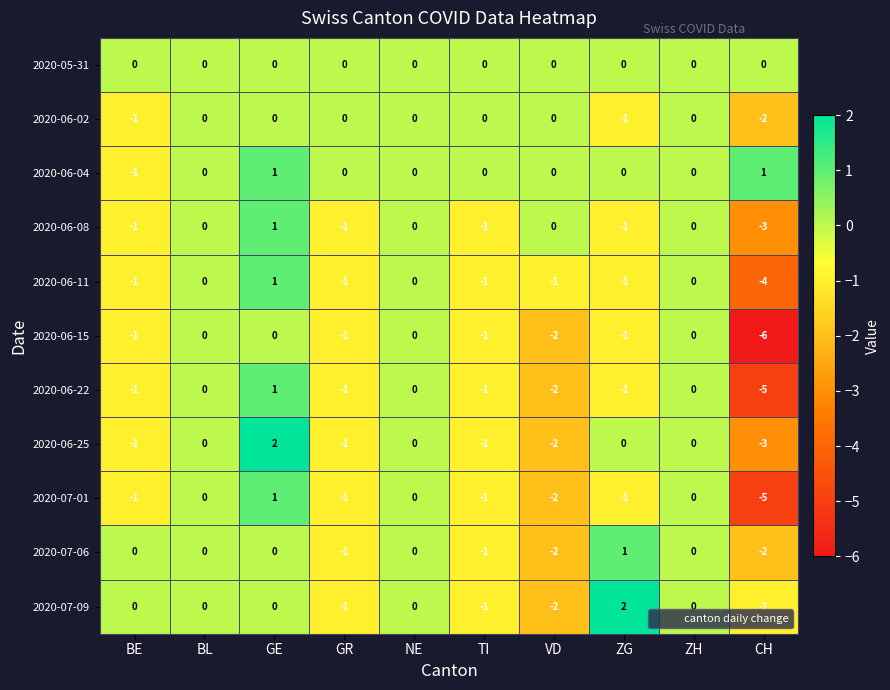

What is the lowest value of the 2020-07-01 series?

-5